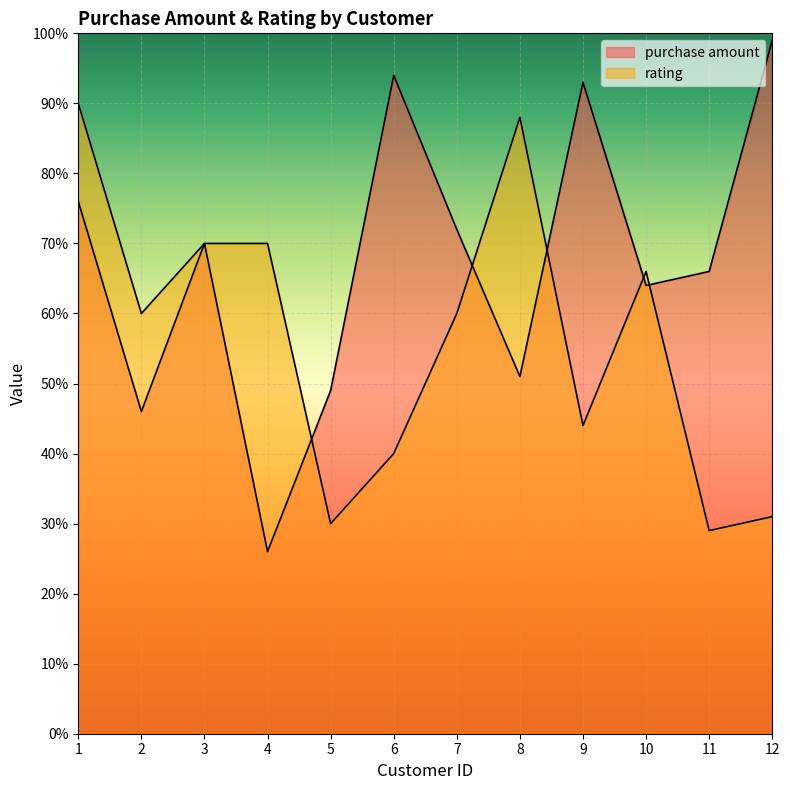

The purchase amount series shows 91 at 3. True or false?

False